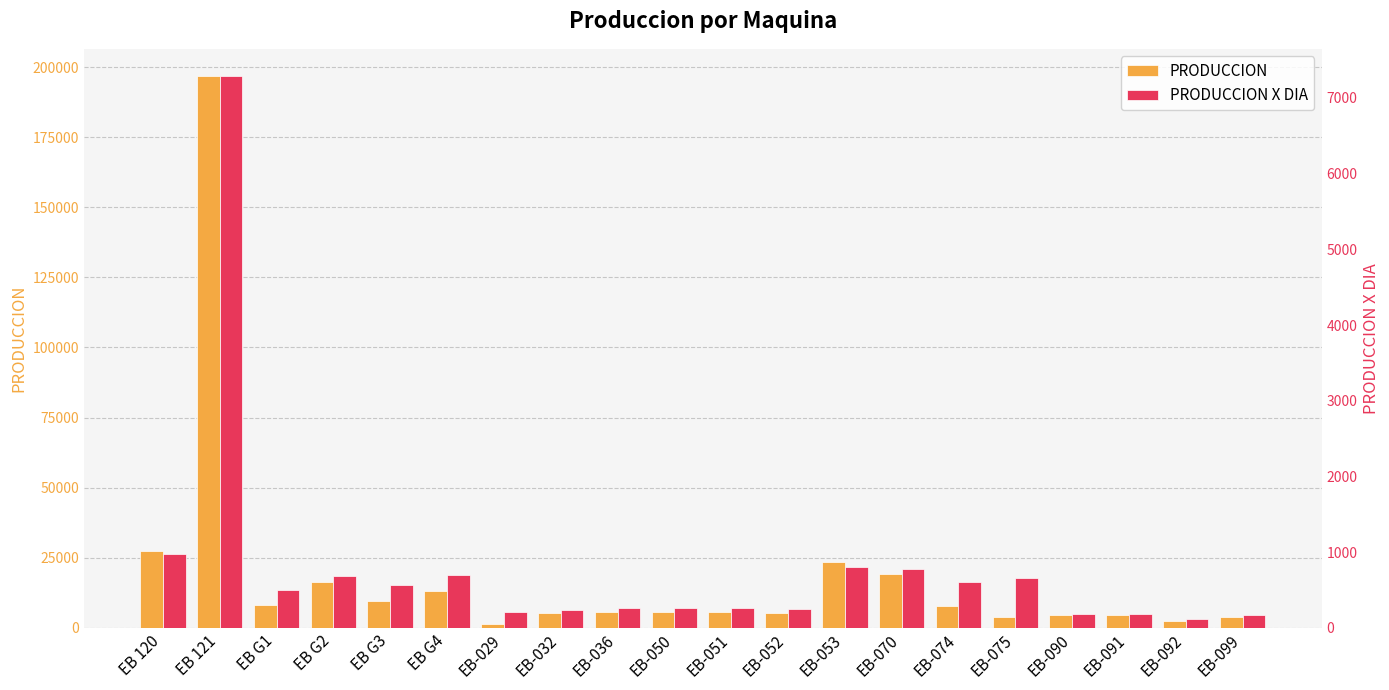

Which category has the highest value across all series?

EB 121